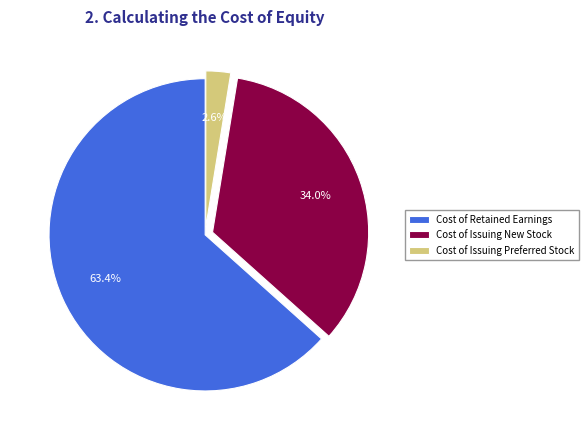

Which category has the smallest portion of the pie?

Cost of Issuing Preferred Stock